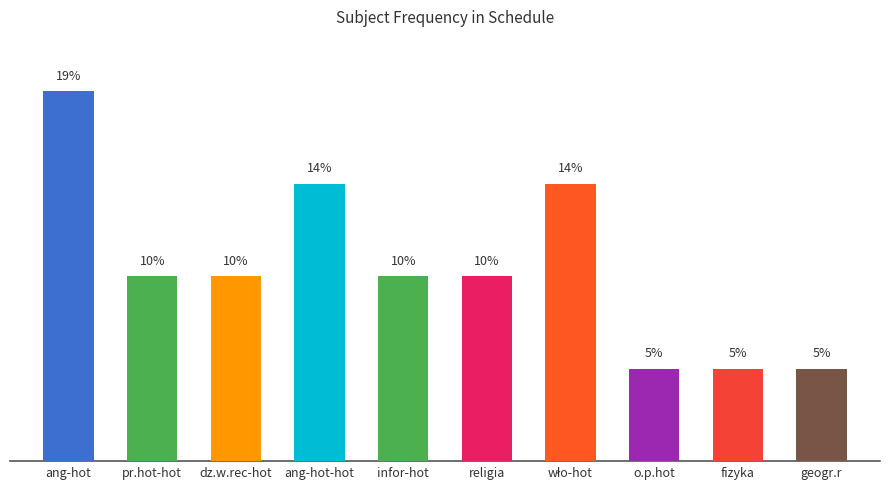

List the labels in order of value, largest first.

ang-hot, ang-hot-hot, wło-hot, pr.hot-hot, dz.w.rec-hot, infor-hot, religia, o.p.hot, fizyka, geogr.r